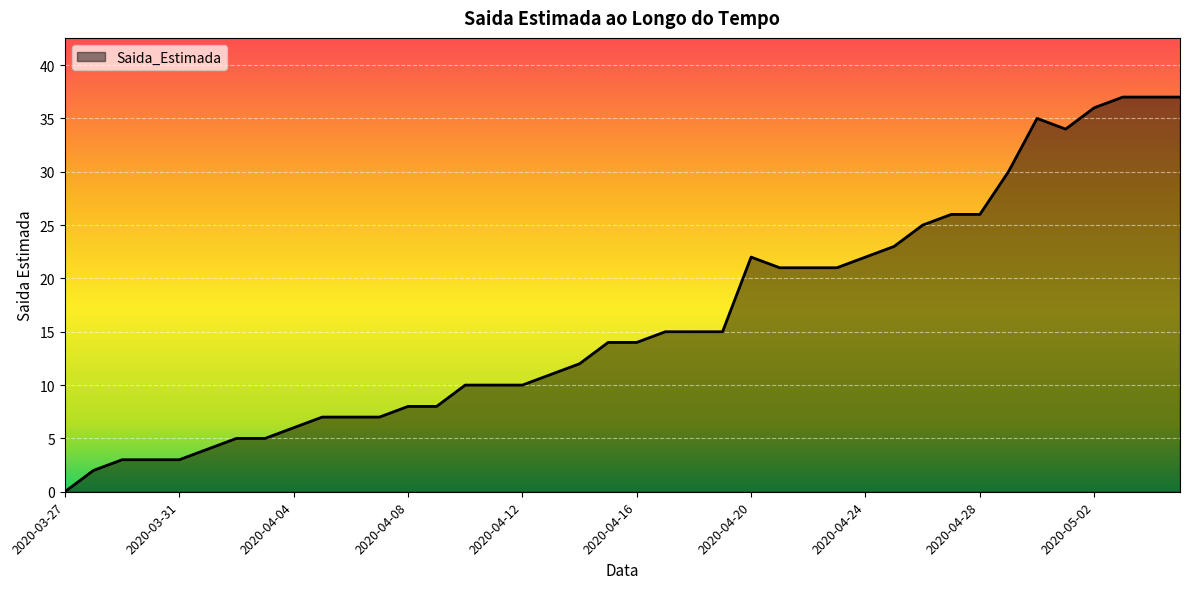

Reading left to right, extract all data points from this chart.

0	2	3	3	3	4	5	5	6	7	7	7	8	8	10	10	10	11	12	14	14	15	15	15	22	21	21	21	22	23	25	26	26	30	35	34	36	37	37	37